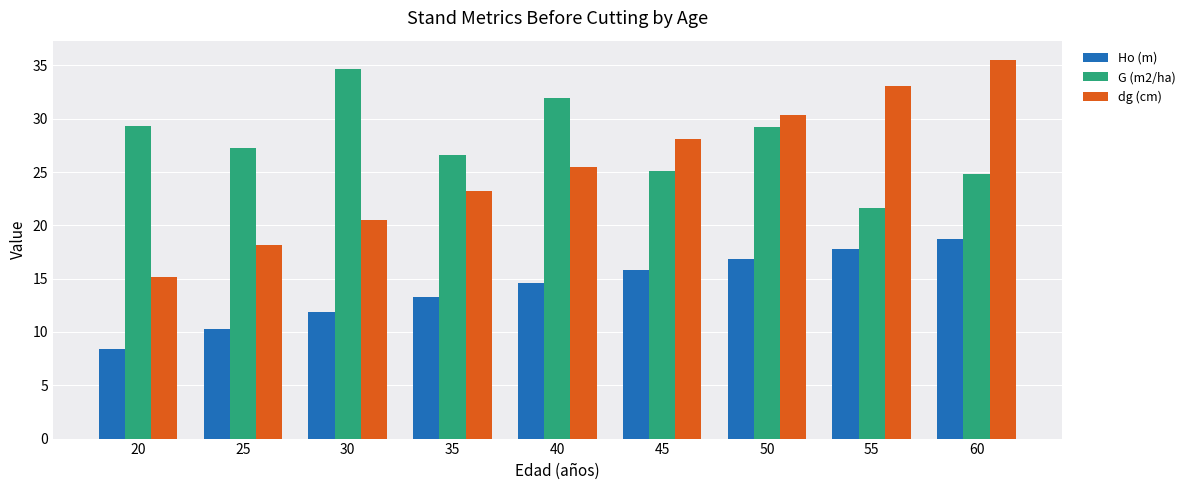

Which series changed the most between 20 and 60?

dg (cm)